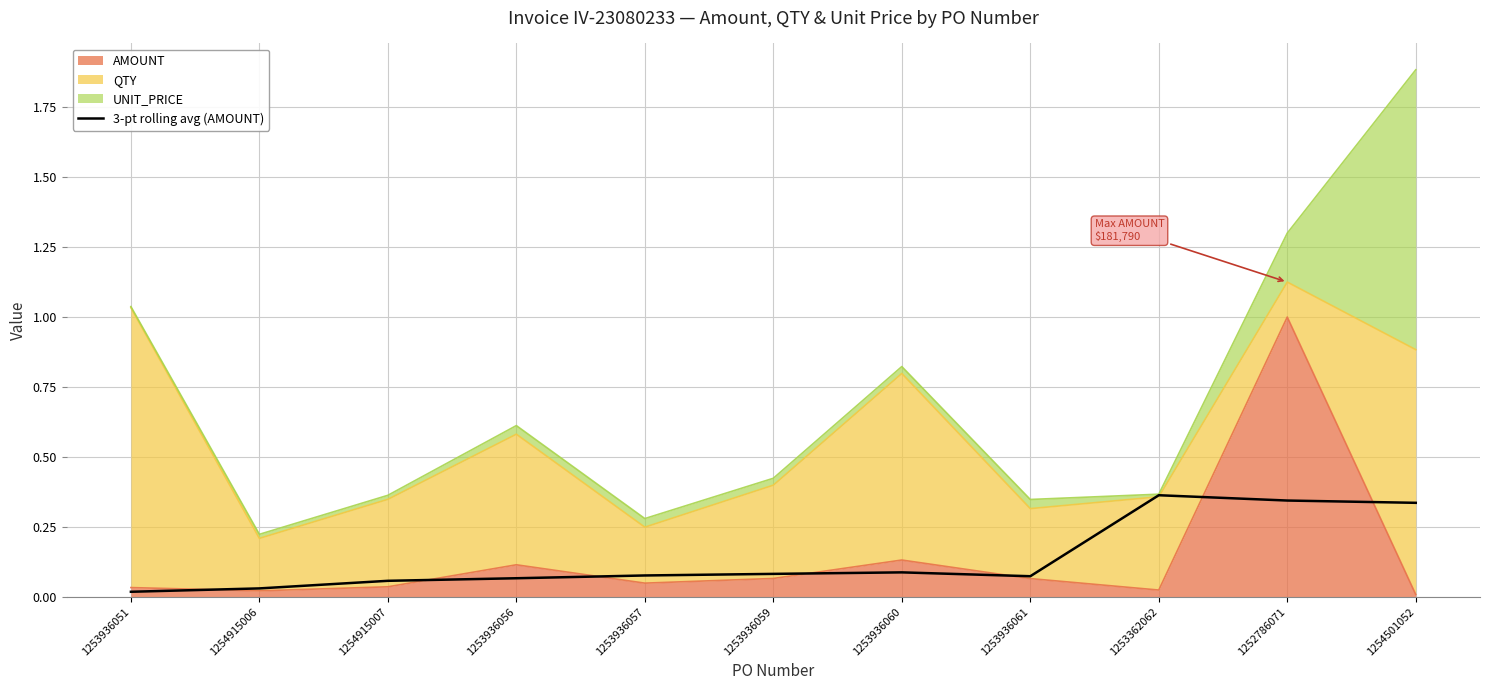

At which label is the value closest to 0?

1253936051